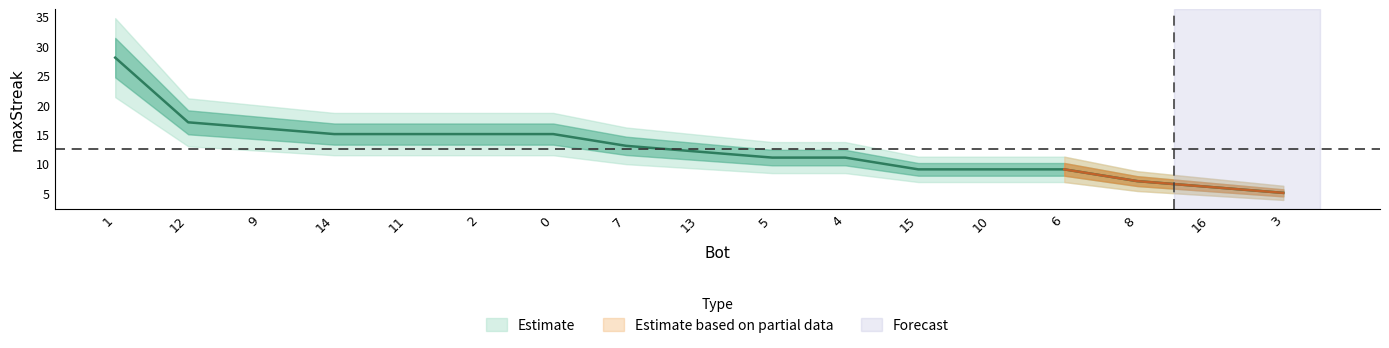

List the labels in order of value, largest first.

1, 12, 9, 14, 11, 2, 0, 7, 13, 5, 4, 15, 10, 6, 8, 16, 3